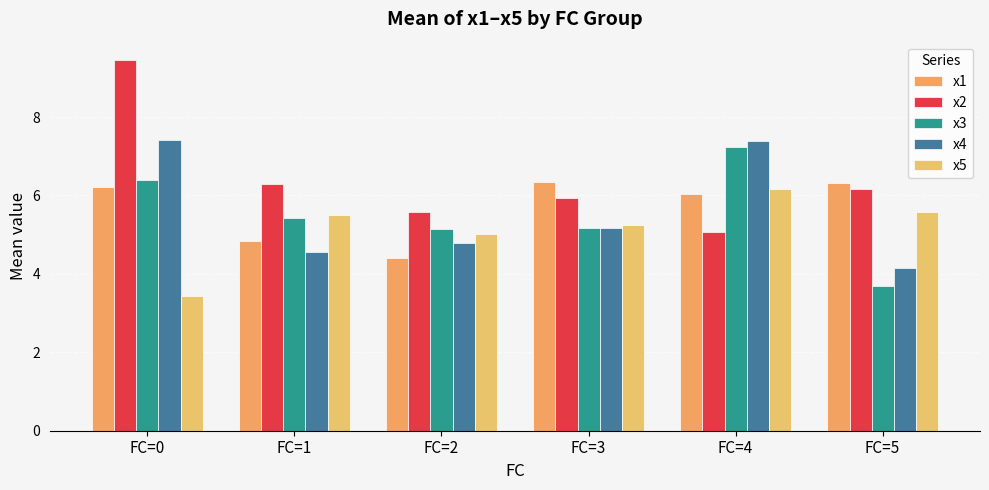

What is the smallest value displayed?

3.4